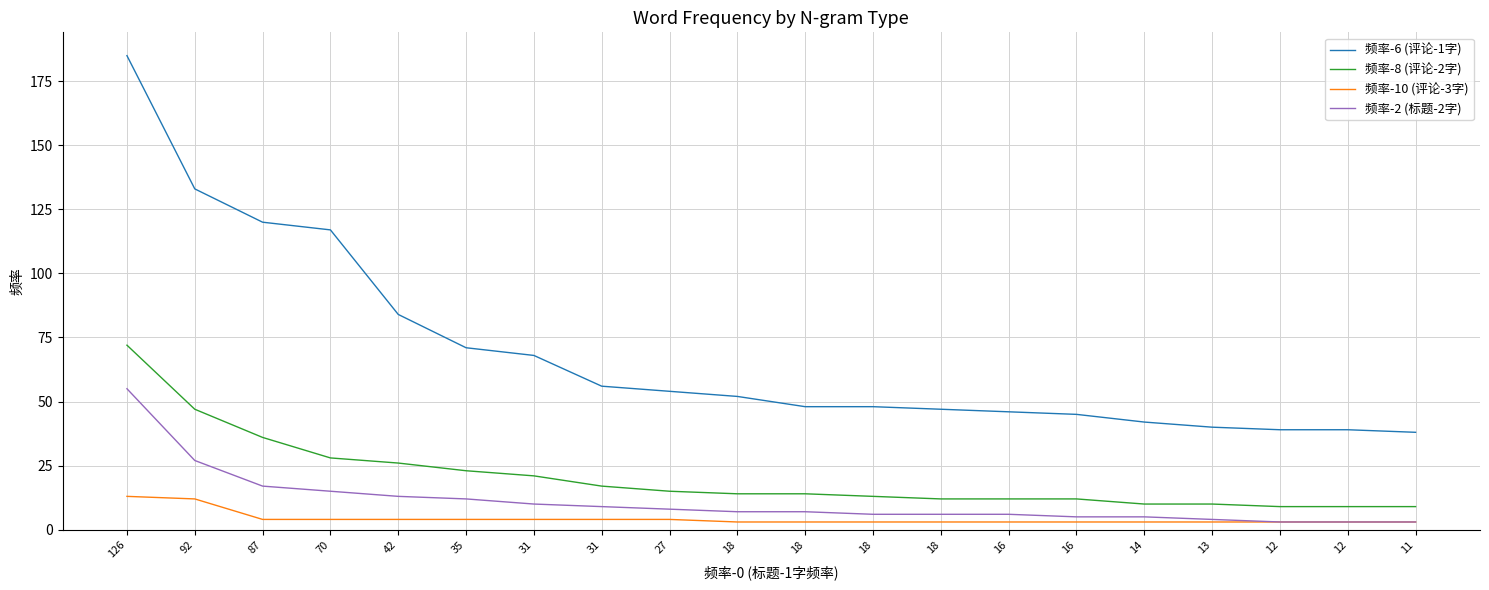

True or false: 频率-6 (评论-1字) has more than 1 points higher than both neighbors.

False